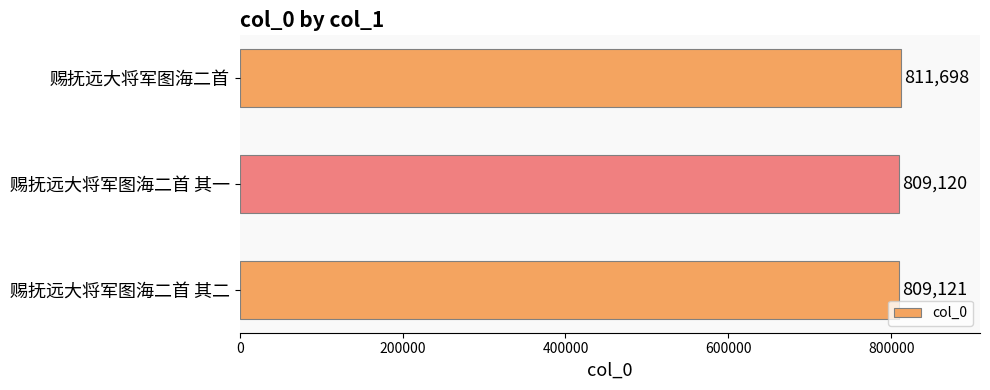

What is the change in value from 赐抚远大将军图海二首 to 赐抚远大将军图海二首 其二?

-2577